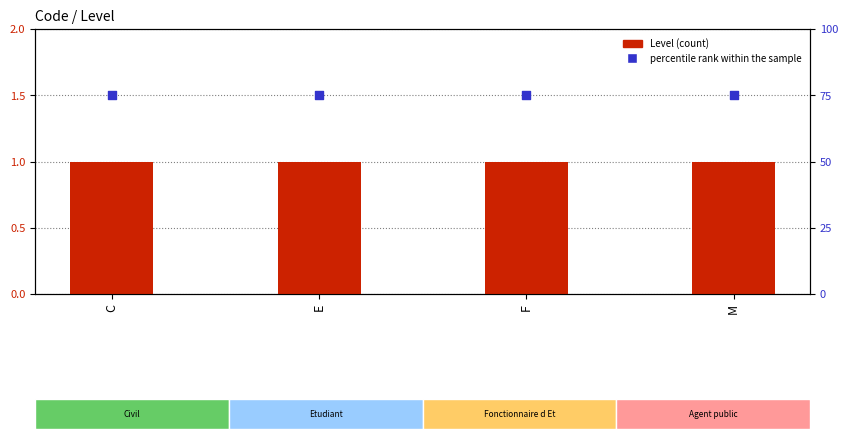

Which series has the largest total across all categories?

percentile rank within the sample